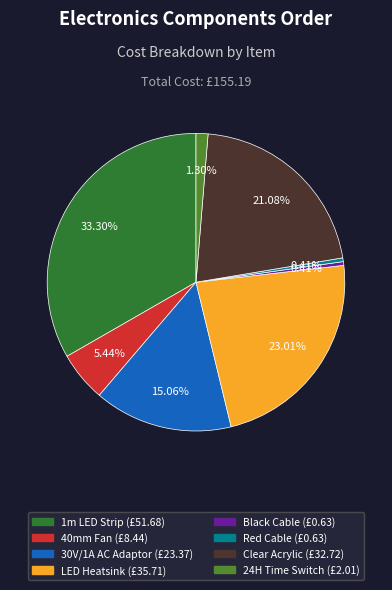

Between 24H Time Switch and Black Cable, which is larger?

24H Time Switch